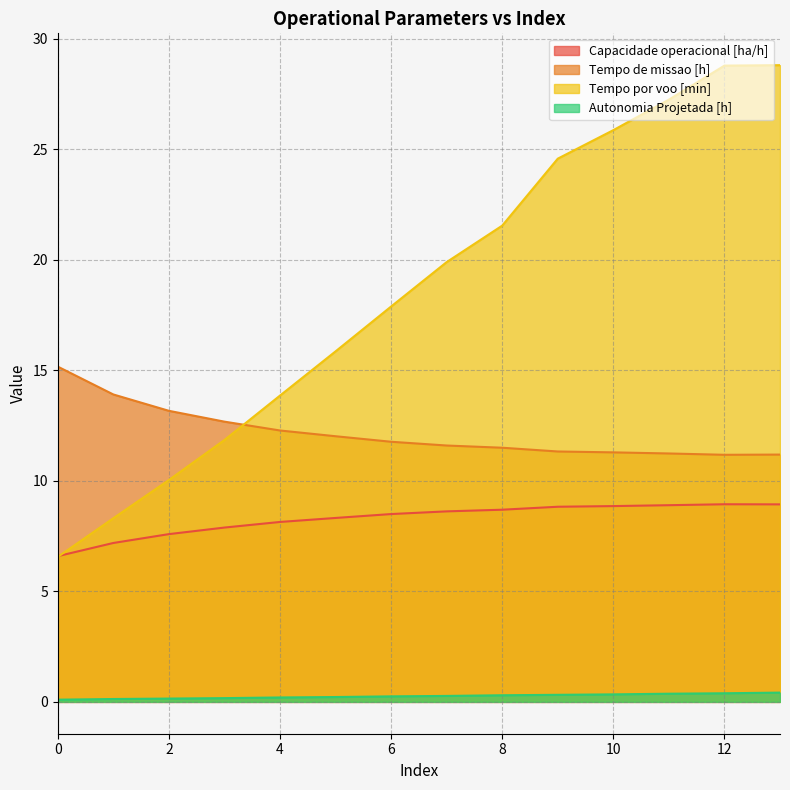

What is the average value of the Autonomia Projetada [h] series?

0.3